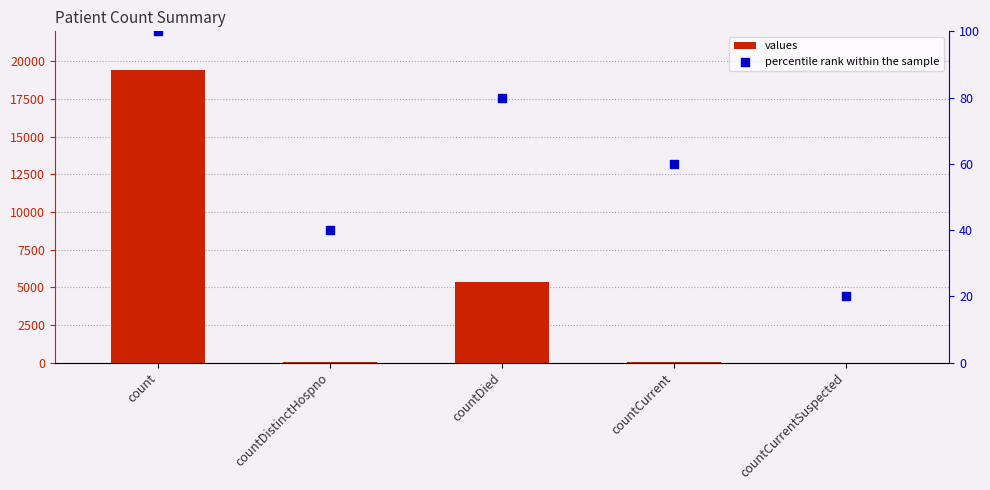

At how many categories does at least one series exceed 17978?

1